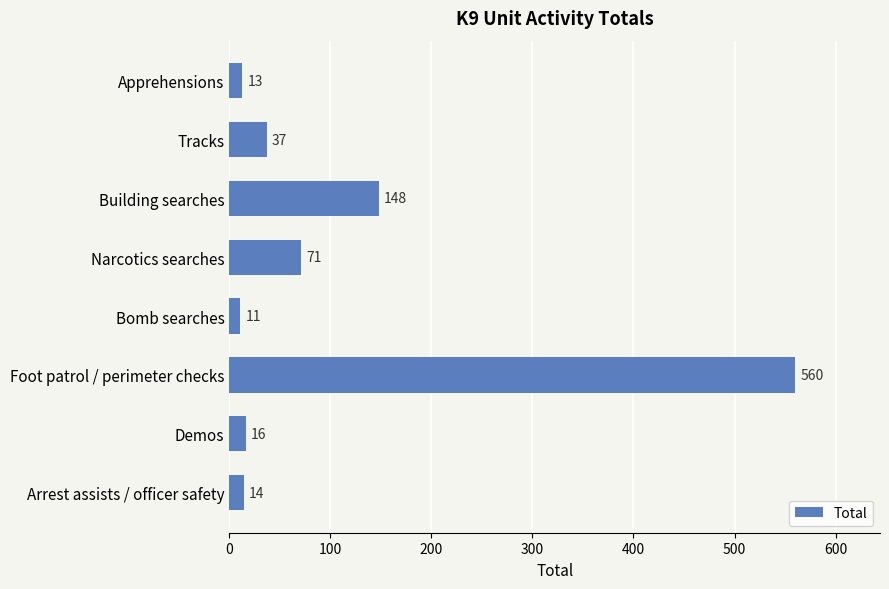

What is the ratio of the value at Foot patrol / perimeter checks to the value at Bomb searches?

50.9